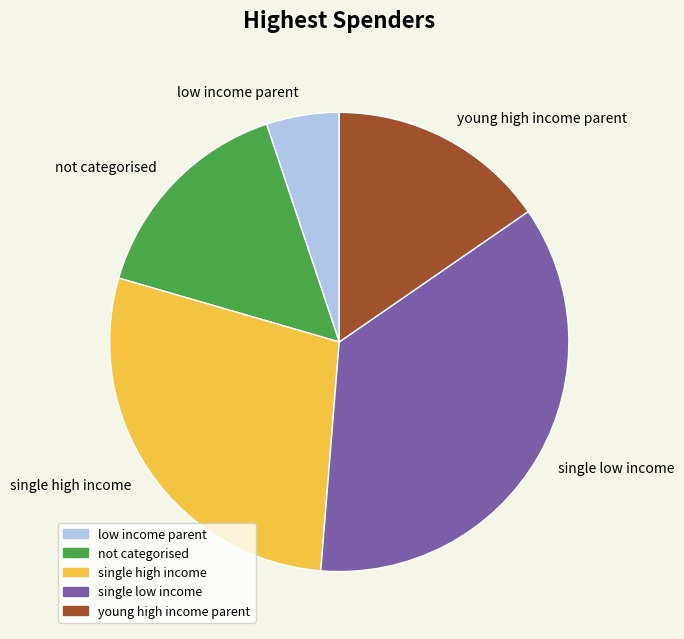

How many slices are in this pie chart?

5